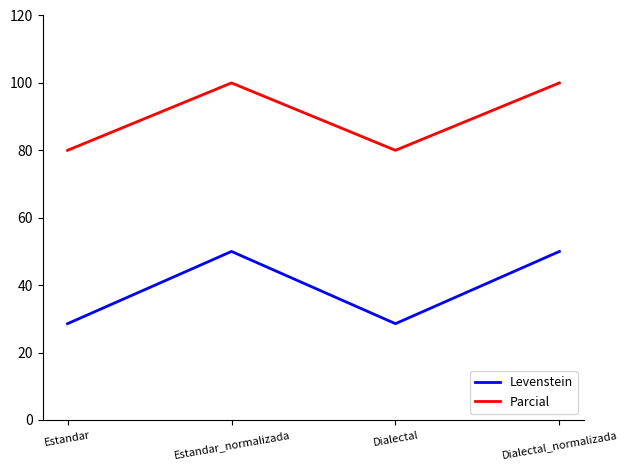

What is the difference between the second highest and minimum values in the Levenstein series?

21.4